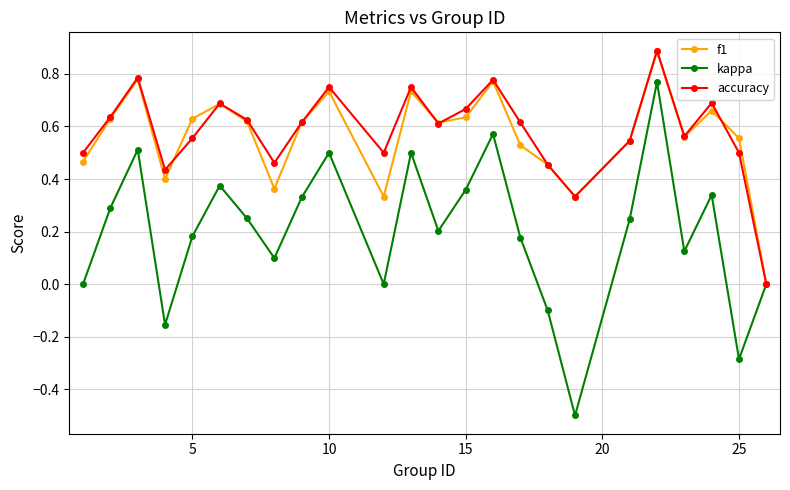

True or false: accuracy and f1 cross at least once.

True